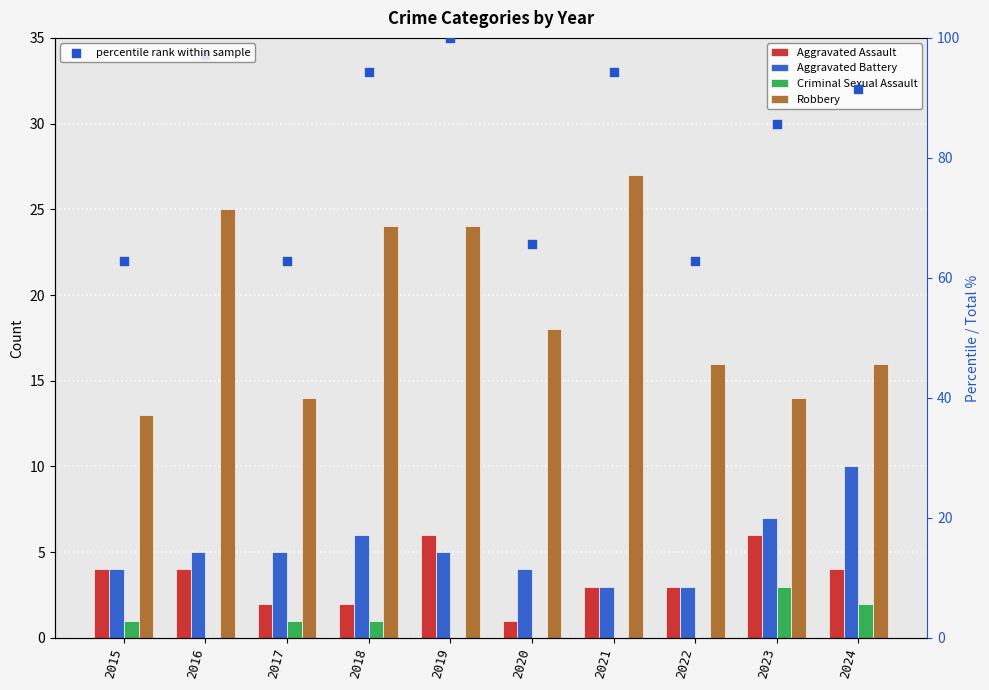

Is the value of Robbery at 2024 greater than the value of Criminal Sexual Assault at 2017?

Yes